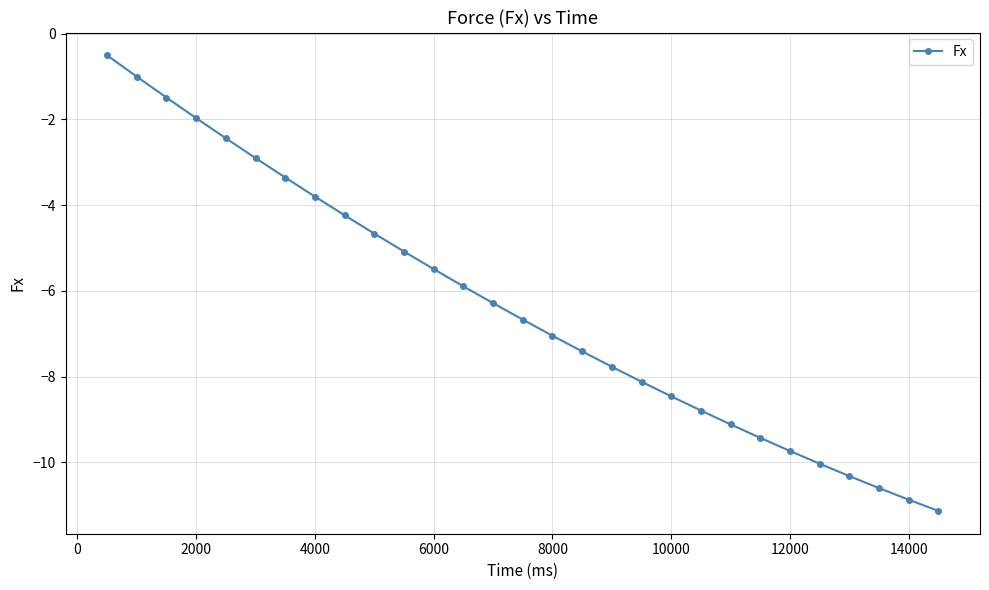

What is the maximum value shown in the chart?

-0.5